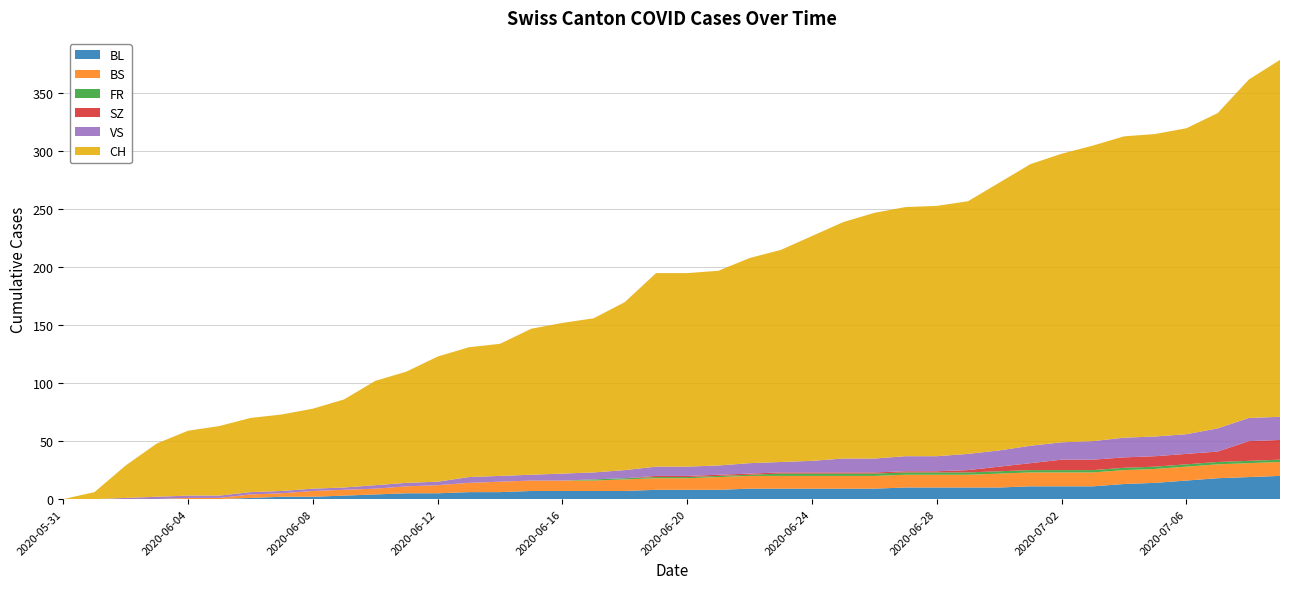

Reading right to left, extract all data points from this chart.

BL: 20	19	18	16	14	13	11	11	11	10	10	10	10	9	9	9	9	9	8	8	8	7	7	7	7	6	6	5	5	4	3	2	2	1	0	0	0	0	0	0
BS: 12	12	12	12	12	12	12	12	12	12	11	11	11	11	11	11	11	11	11	10	10	10	9	9	9	9	8	7	6	5	5	5	3	3	1	1	0	0	0	0
FR: 2	2	2	2	2	2	2	2	2	2	2	2	2	2	2	2	2	1	1	1	1	1	1	0	0	0	0	0	0	0	0	0	0	0	0	0	0	0	0	0
SZ: 17	17	9	9	9	9	9	9	6	4	2	1	1	1	1	1	1	1	1	1	1	0	0	0	0	0	0	0	0	0	0	0	0	0	0	0	0	0	0	0
VS: 20	20	20	17	17	17	16	15	15	14	14	13	13	12	12	10	9	9	8	8	8	7	6	6	5	5	5	3	3	3	2	2	2	2	2	2	2	1	0	0
CH: 308	292	272	264	261	260	255	249	243	231	218	216	215	212	204	194	183	177	168	167	167	145	133	130	126	114	112	108	96	90	76	69	66	64	60	56	46	28	6	0